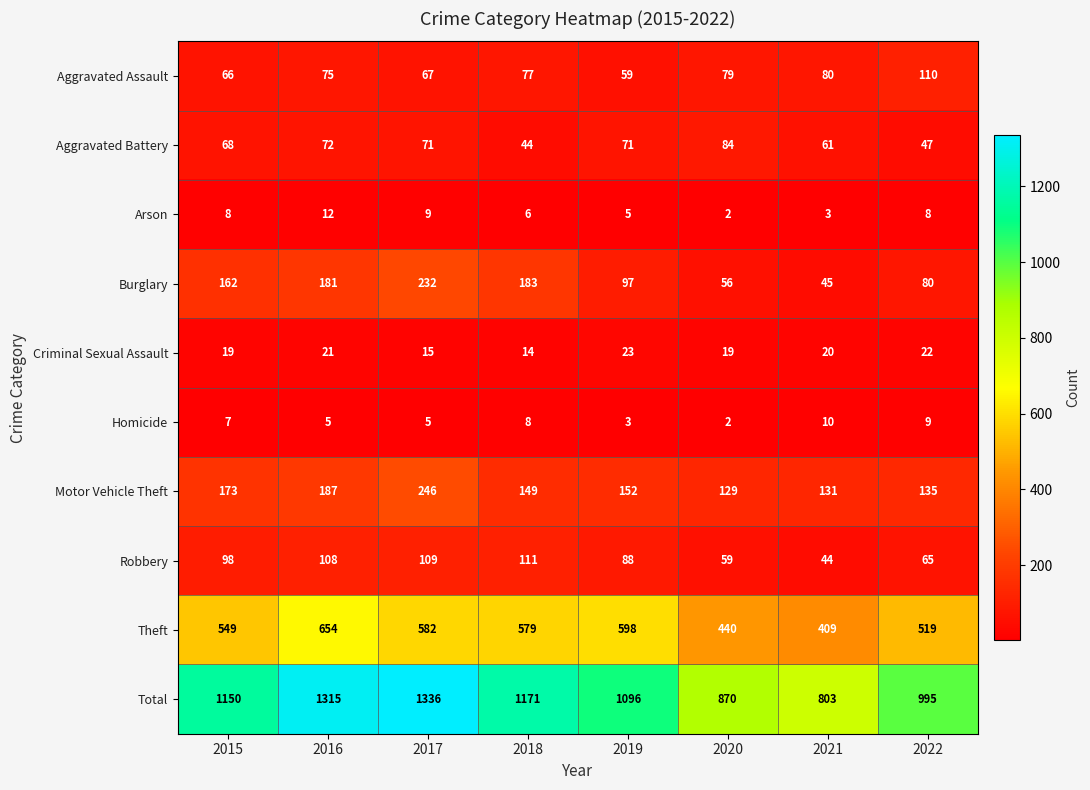

What is the total value across all series at 2016?

2630